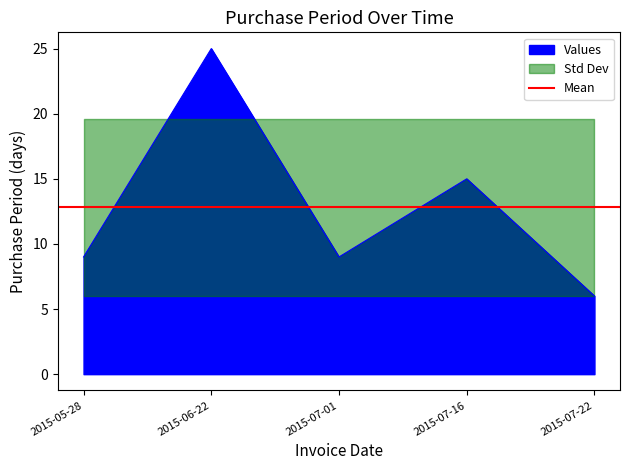

What is the change in value from 2015-07-01 to 2015-07-16?

+6